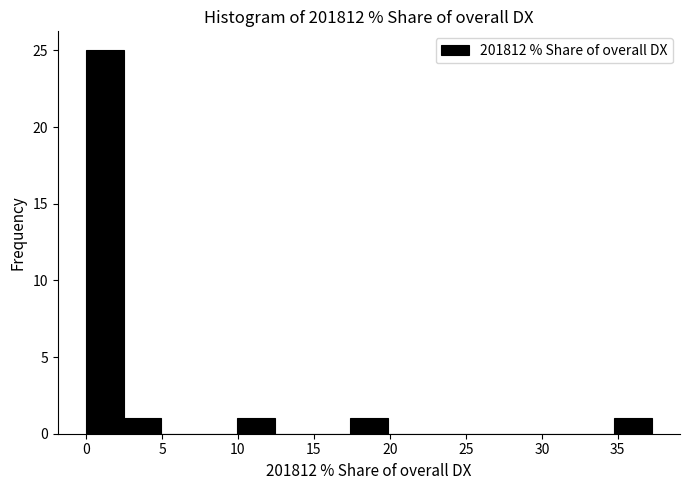

What is the height of the bar covering 10.0 to 12.5 on the x-axis? Neither the bar edges nor the heights are printed on the chart, so give them approximately, as read against the axes.

1